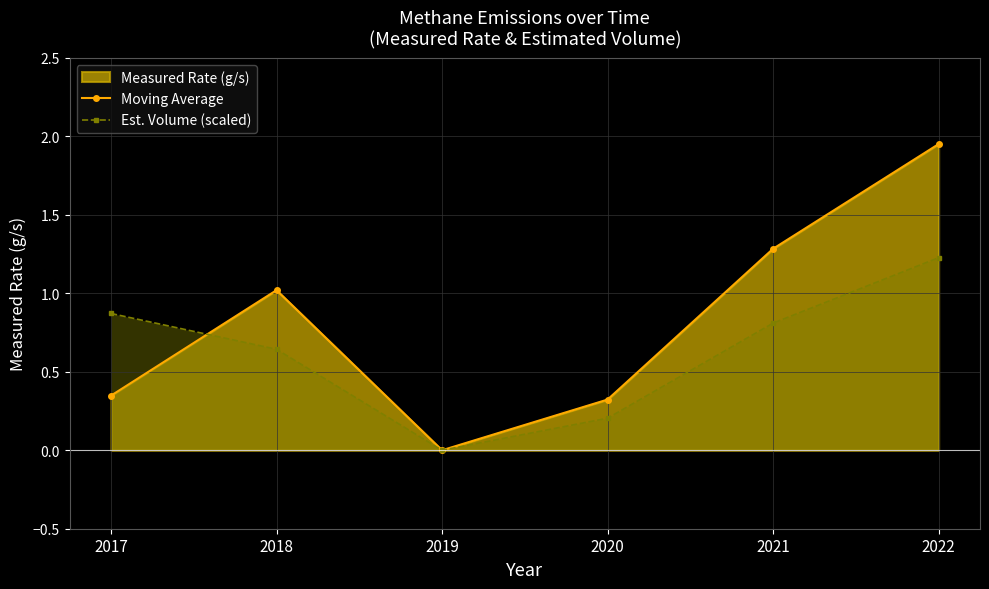

How many intersections are there between Moving Average and Est. Volume (scaled)?

1